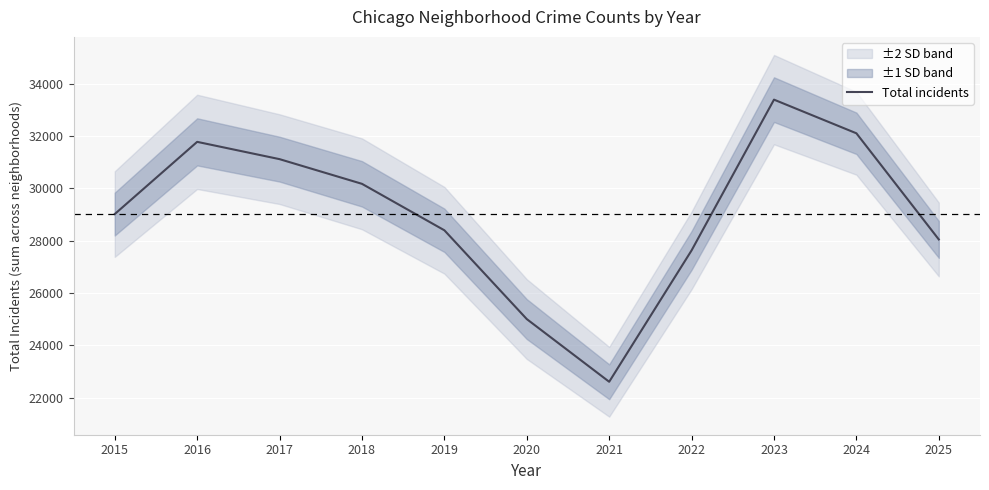

At which category does the data reach its first local valley?

2021